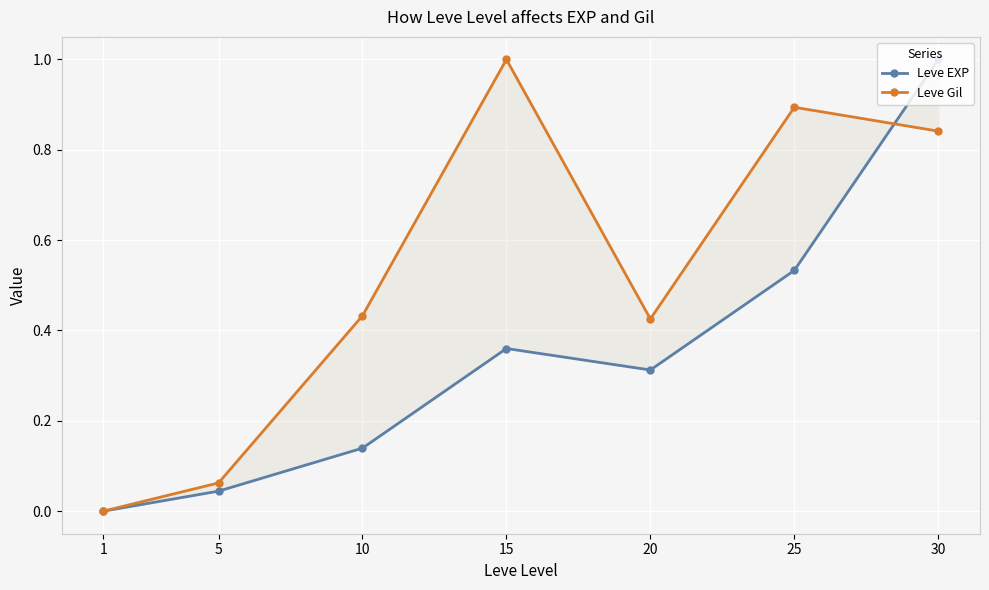

What is the value of the Leve Gil point at the 6th from the left?

0.9